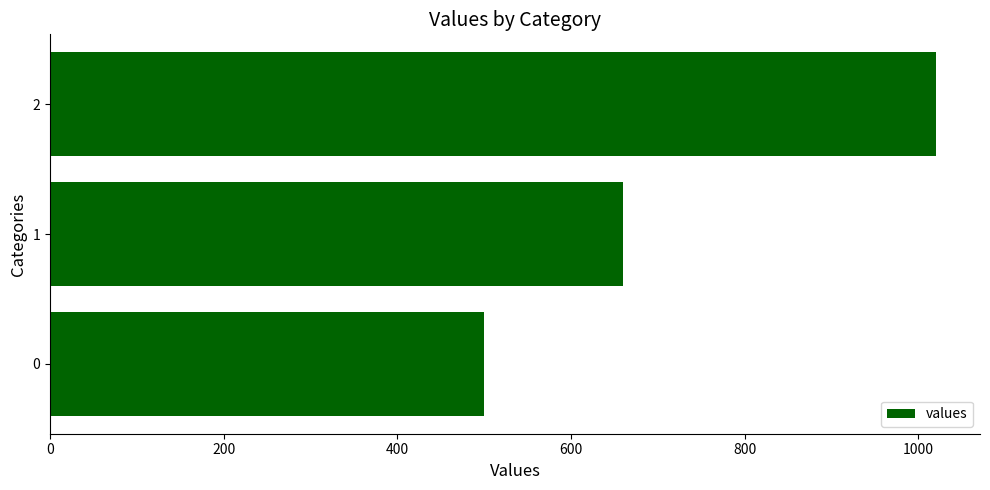

Approximately how many times larger is the value at 0 compared to 1?

0.8